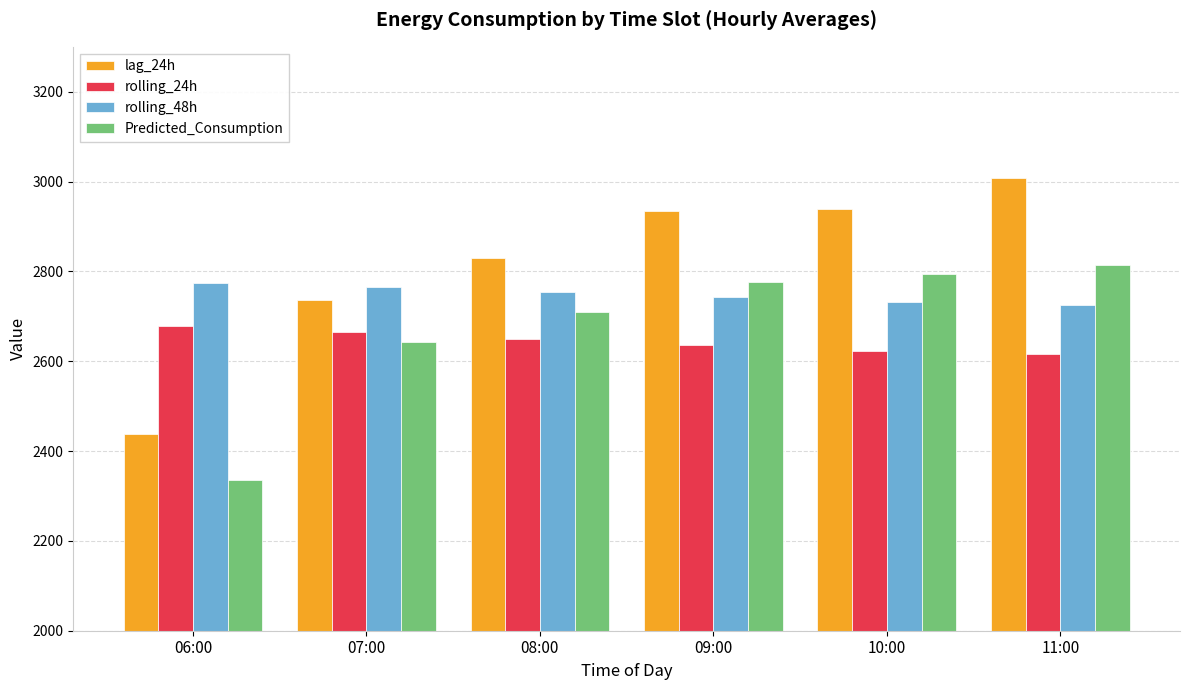

Which category has the highest value across all series?

11:00